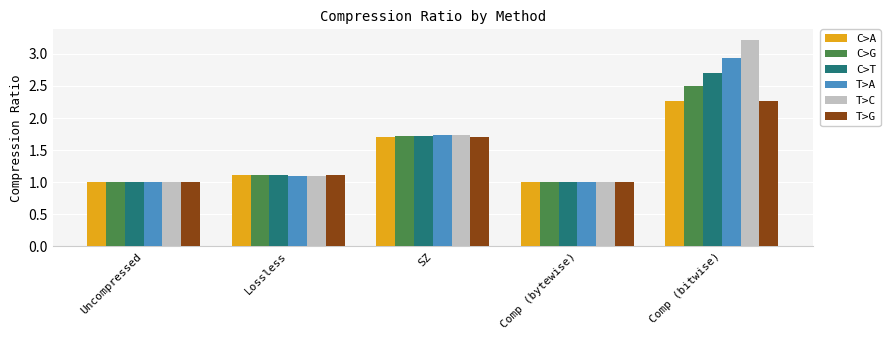

Which category has the highest value across all series?

Comp (bitwise)